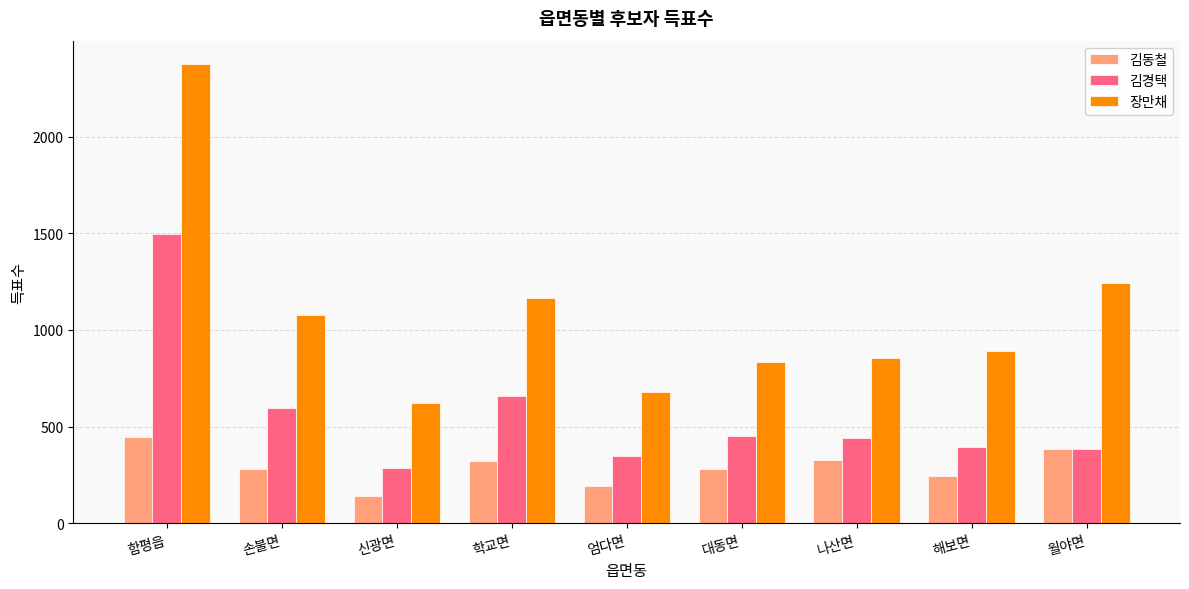

The 김동철 series shows 59 at 대동면. True or false?

False